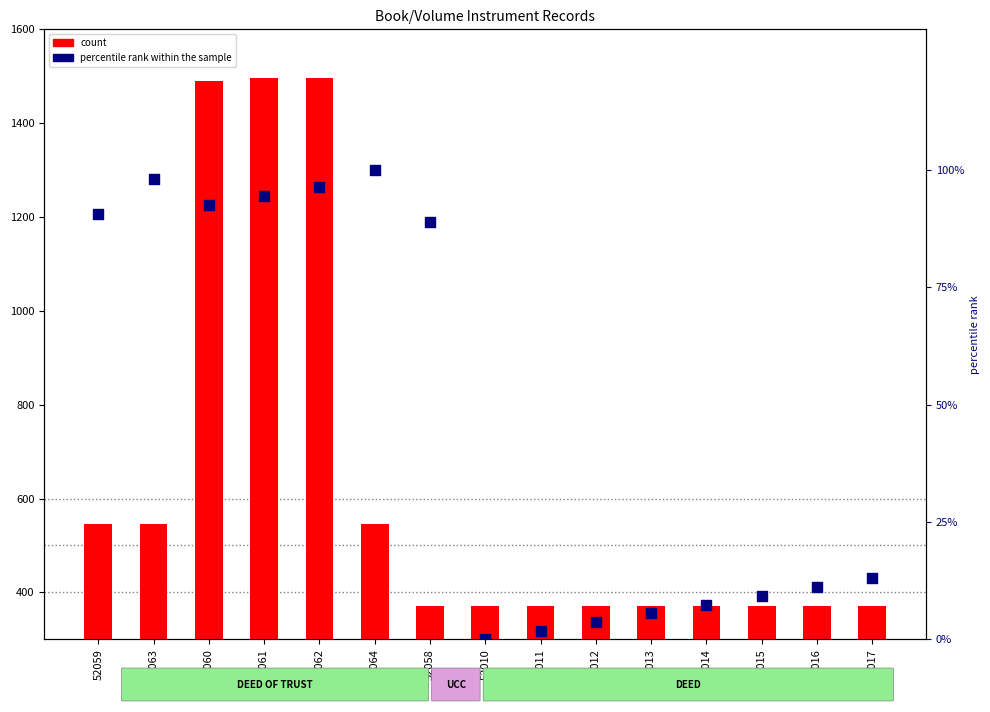

Is the value of percentile rank within the sample at 52064 greater than the value of count at 52015?

No